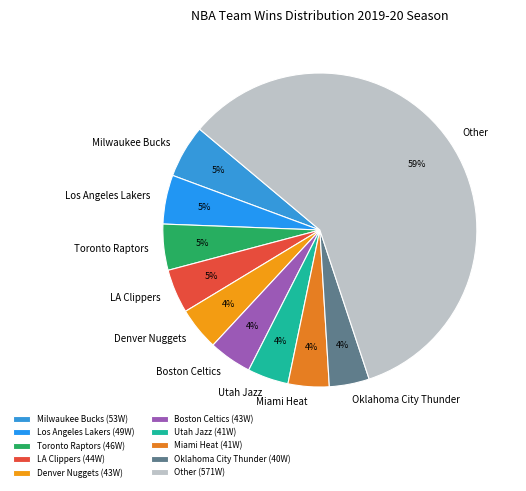

Combined, do Denver Nuggets and Boston Celtics account for over 50%?

No